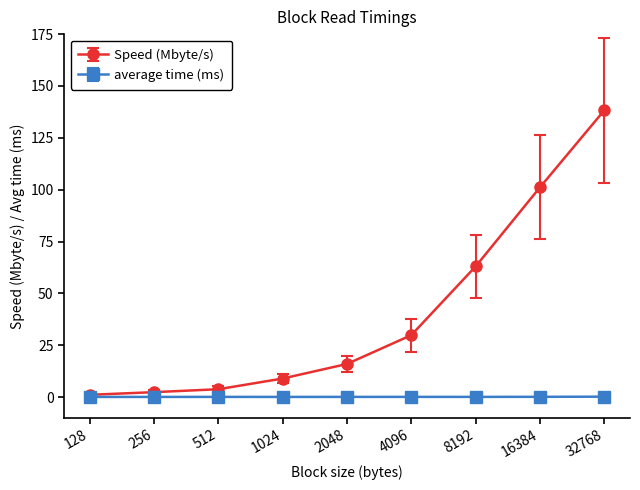

What is the minimum value shown in the chart?

0.1